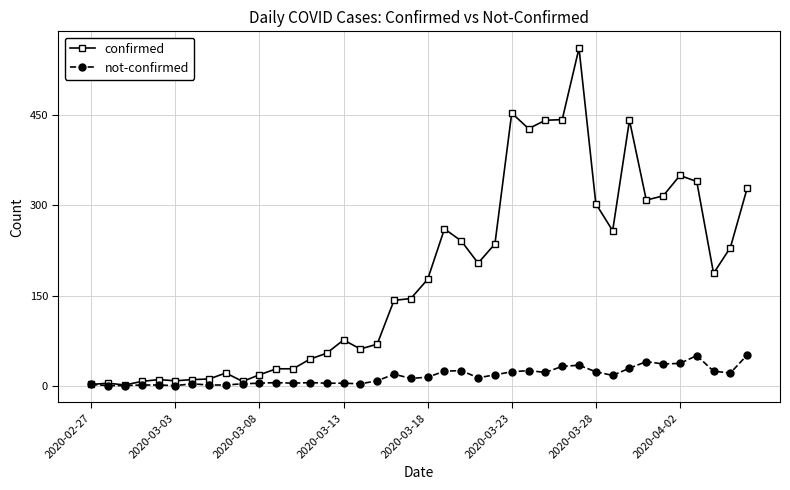

What is the maximum value shown in the chart?

562